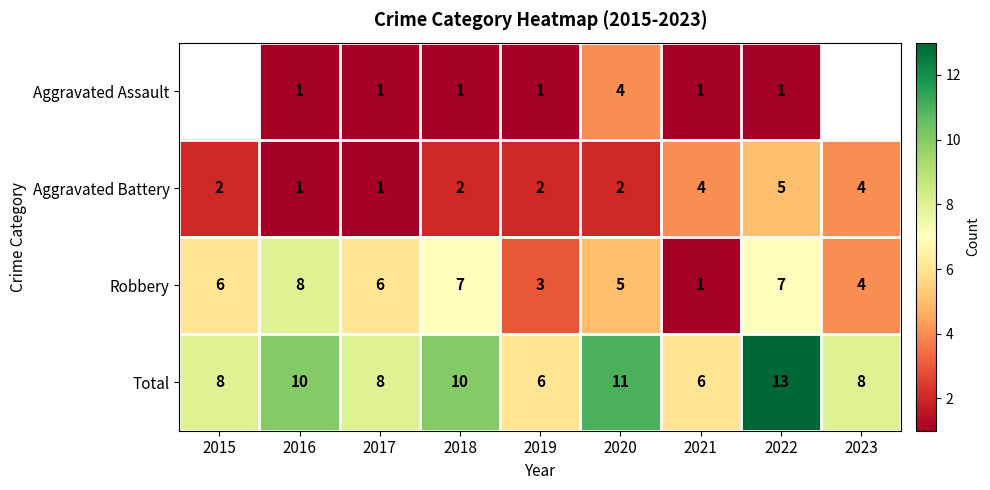

How many distinct data groups are displayed?

4